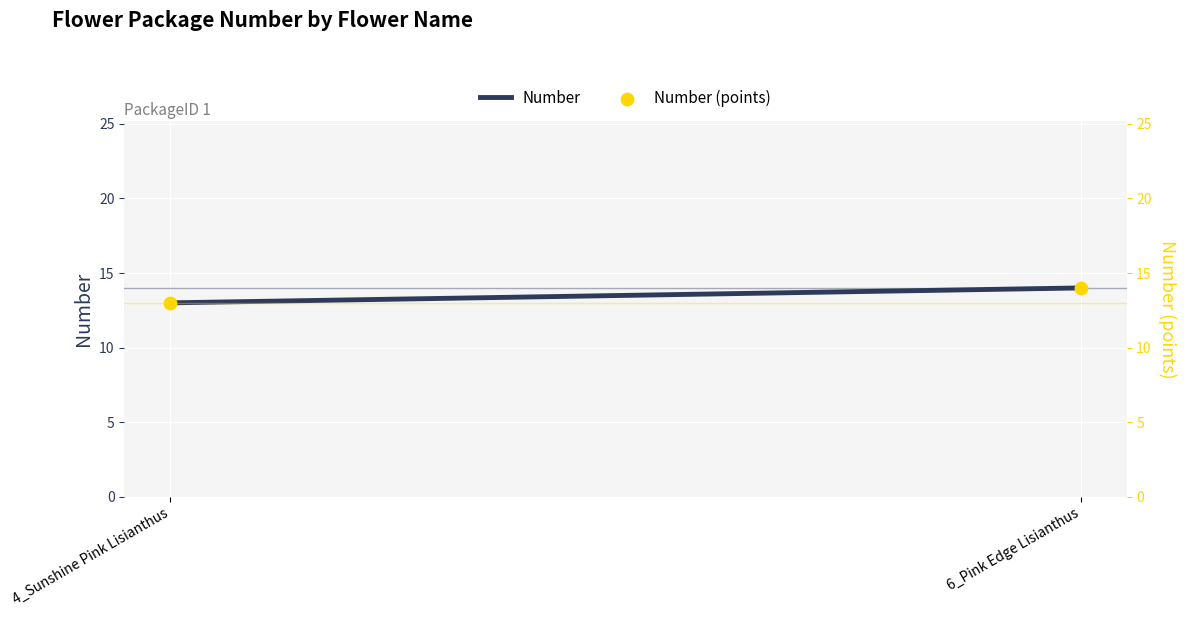

Which series has the largest total across all categories?

Number